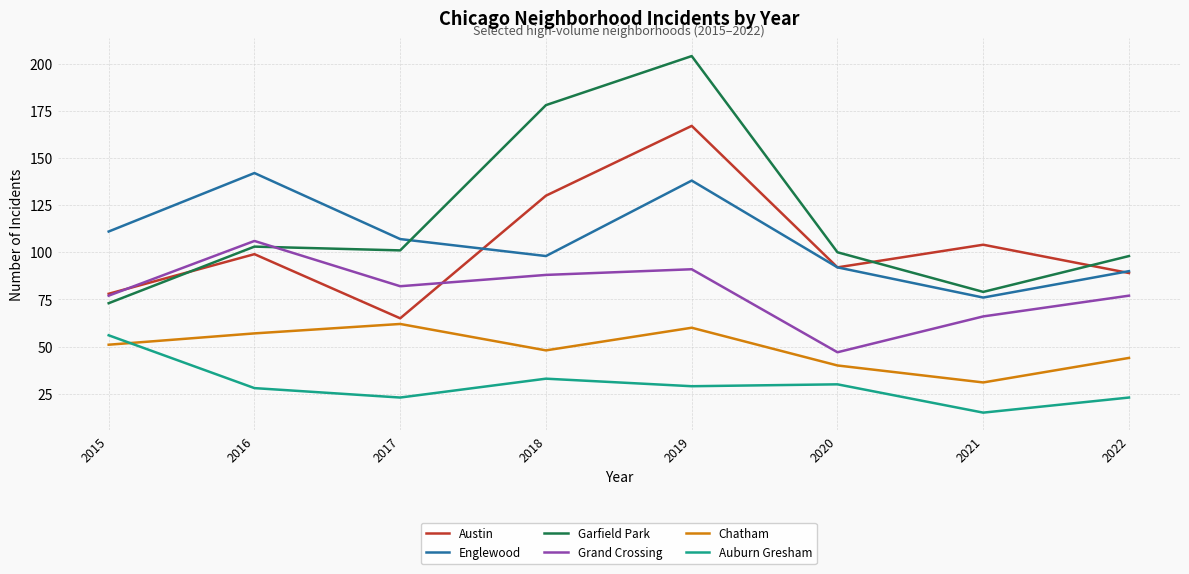

How many distinct data groups are displayed?

6